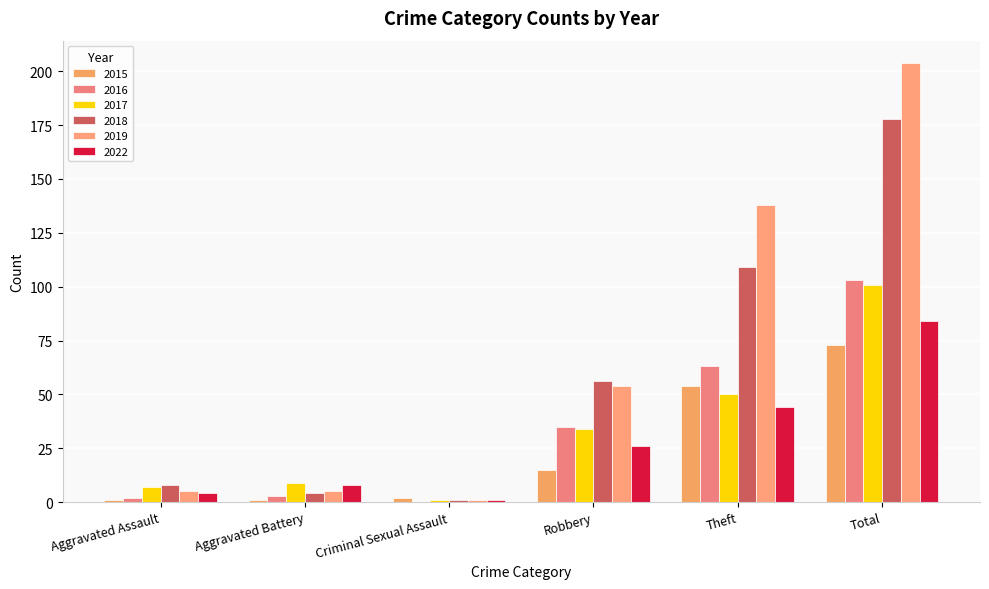

What is the sum of all 2015 values?

146